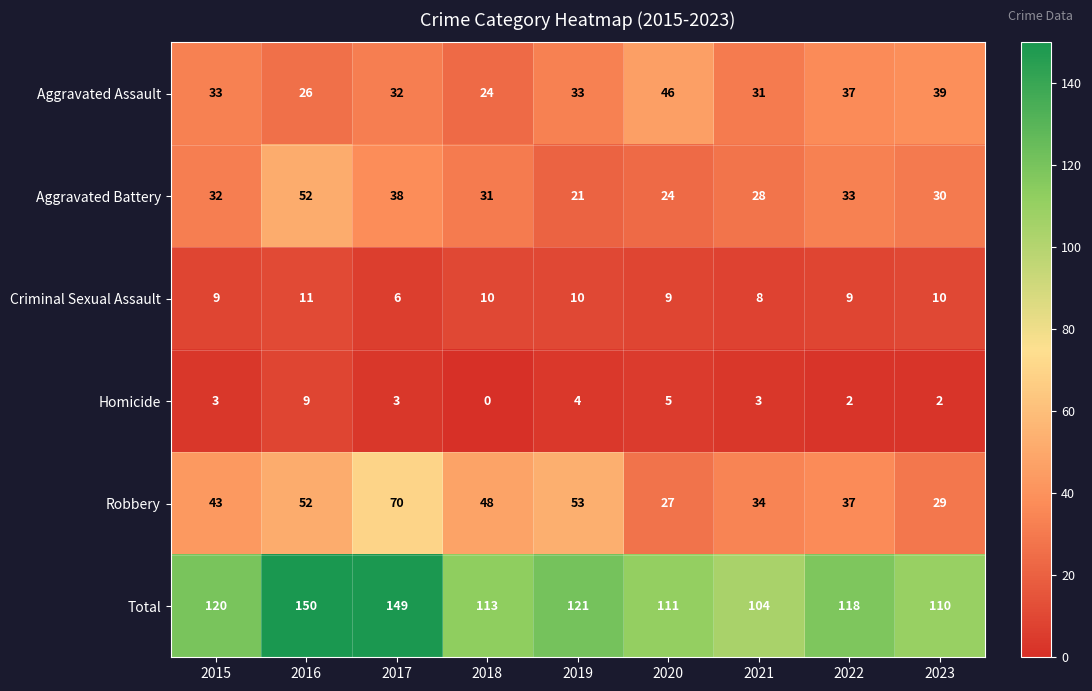

Rank the series at 2017 from lowest to highest value.

Homicide, Criminal Sexual Assault, Aggravated Assault, Aggravated Battery, Robbery, Total